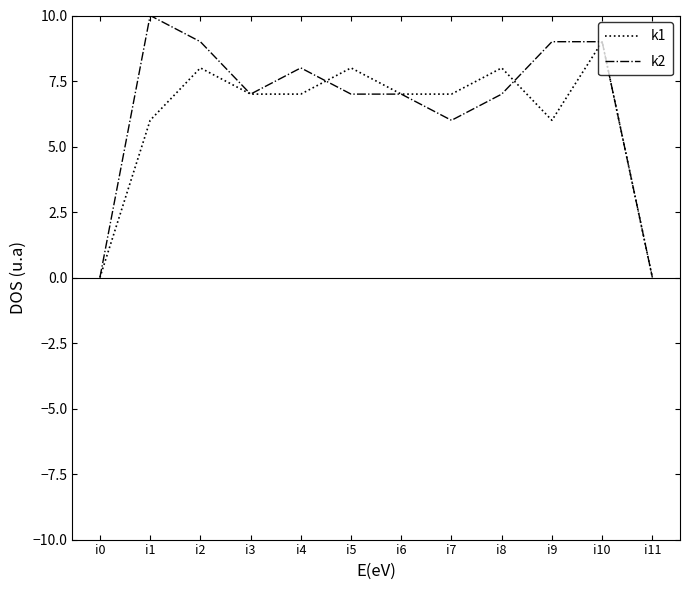

List the series in order of their peak value, lowest first.

k1, k2